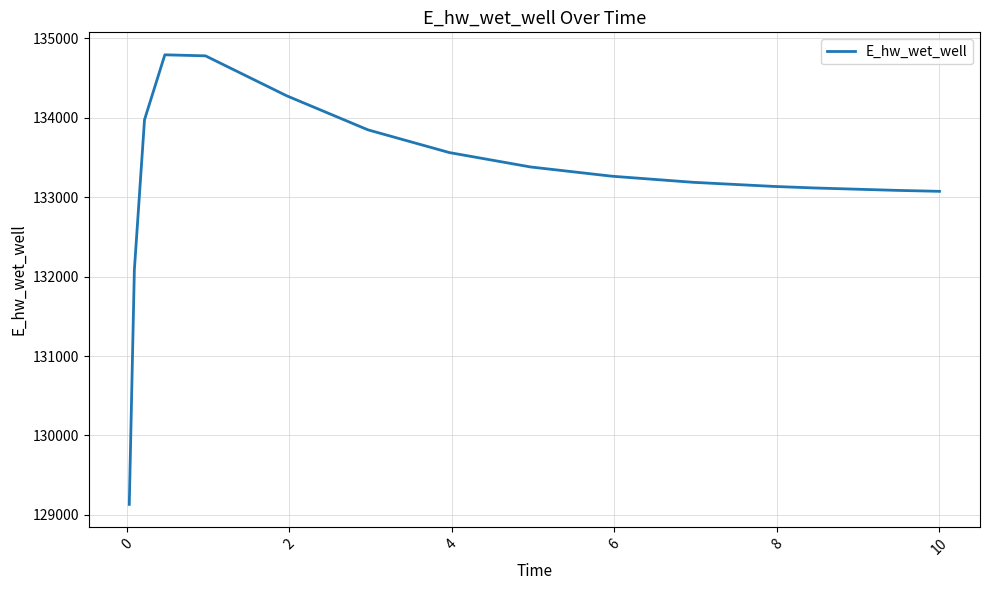

Does the chart have visible grid lines?

Yes